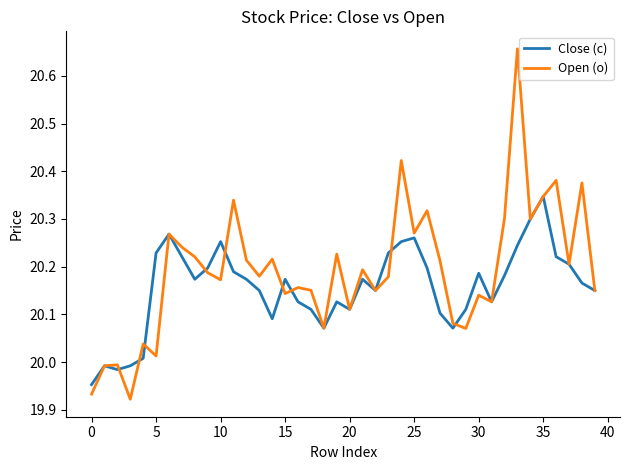

Which series has the largest total across all categories?

Open (o)